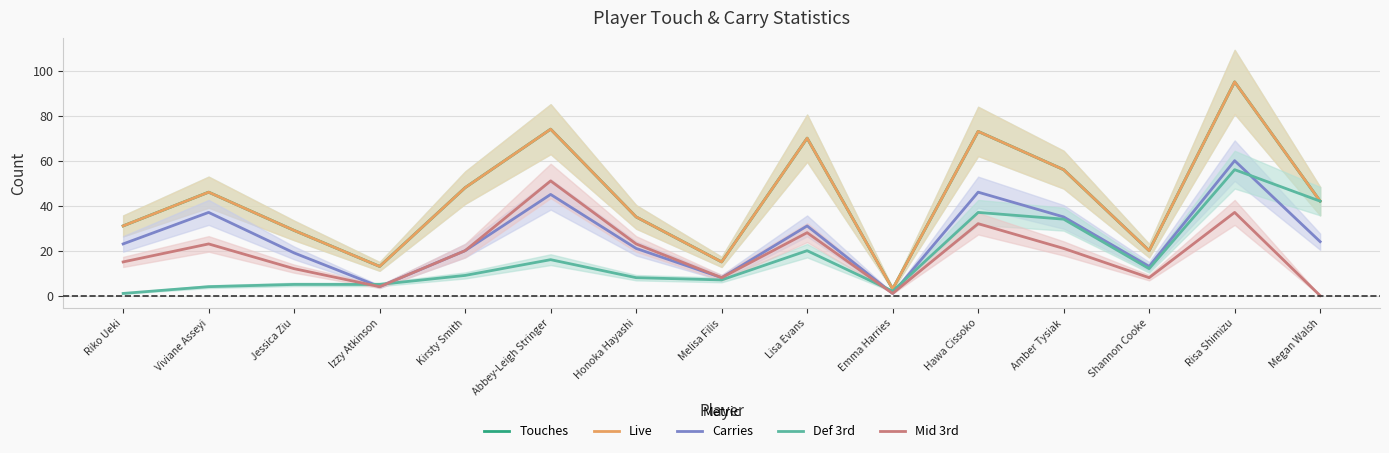

True or false: Touches and Mid 3rd intersect in this chart.

False